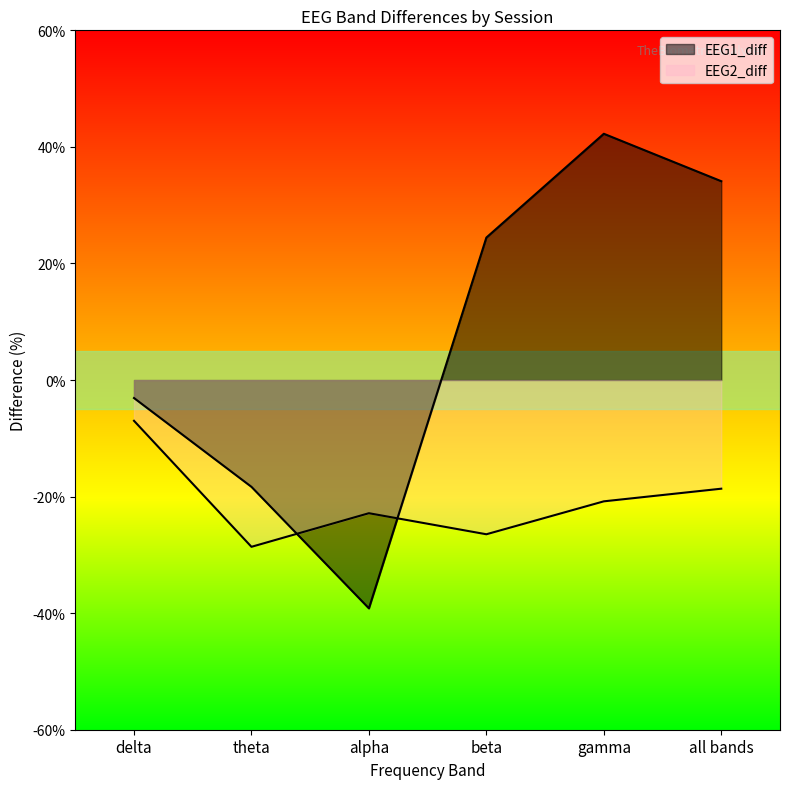

Where does the EEG1_diff series first go above 24?

beta